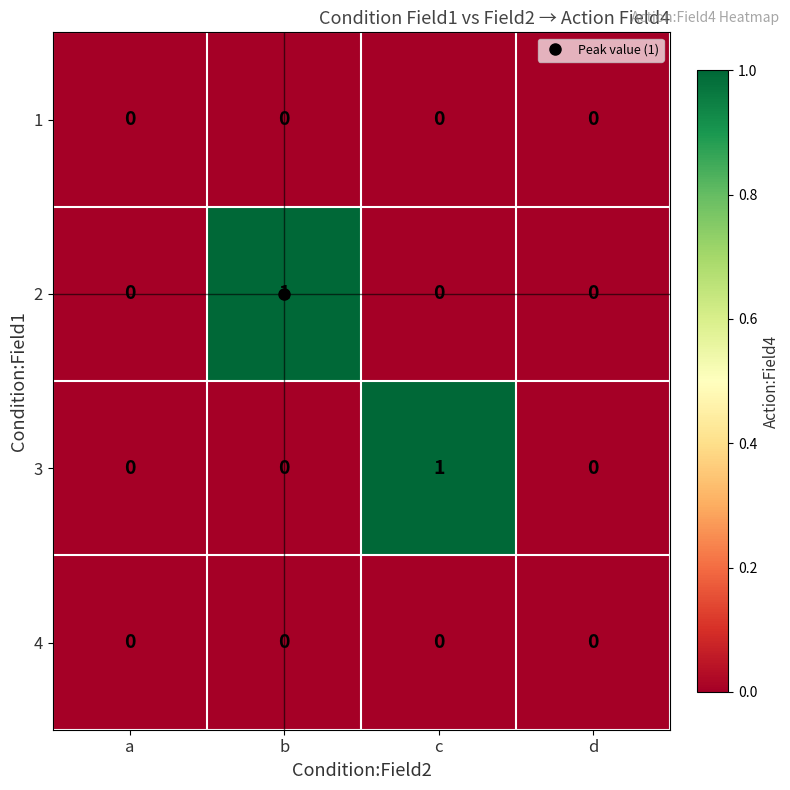

Is it true that 3 equals 0 at a?

True